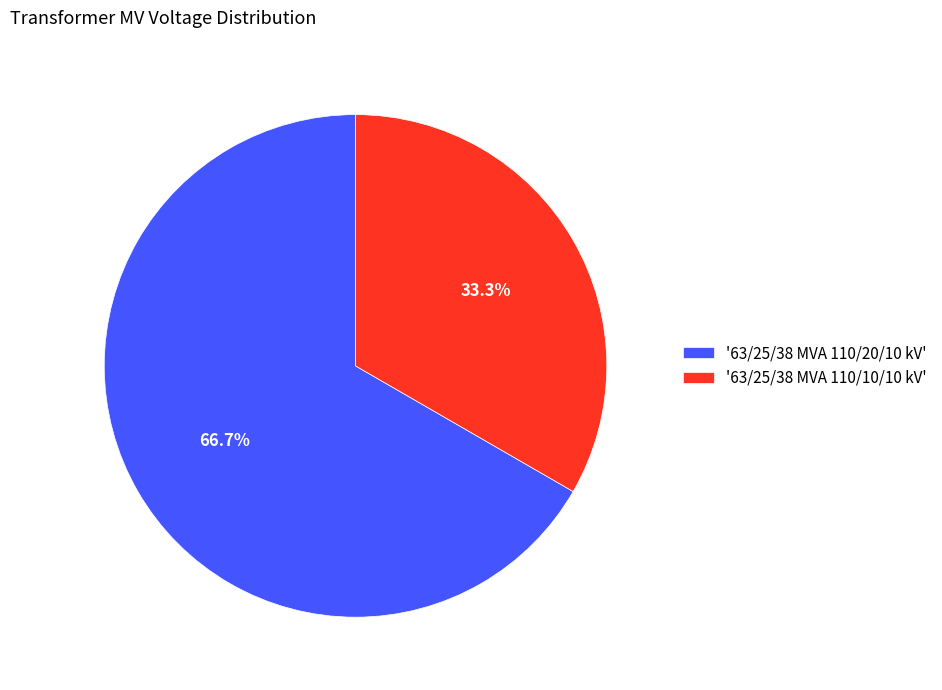

What is the ratio of the value at '63/25/38 MVA 110/10/10 kV' to the value at '63/25/38 MVA 110/20/10 kV'?

0.5